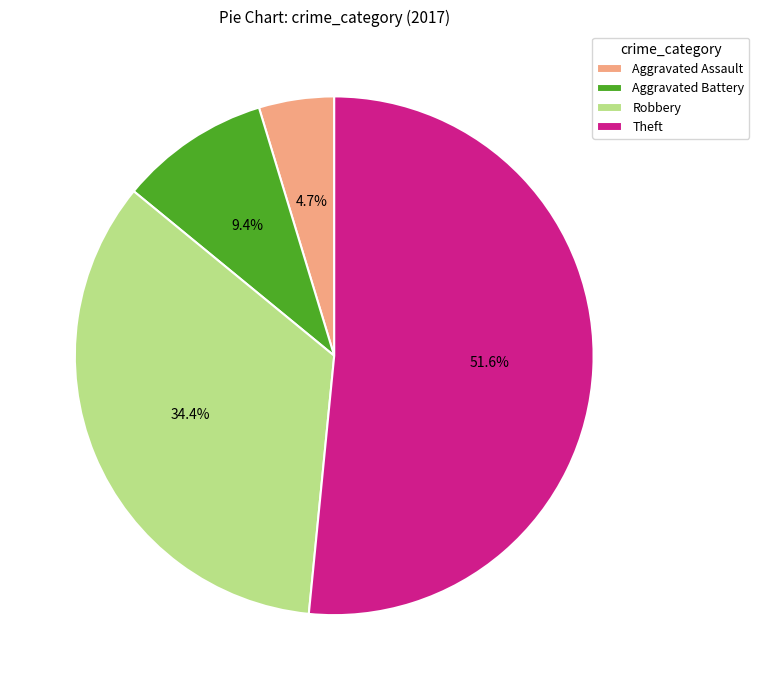

Combined, what portion of the pie is Theft and Aggravated Assault?

56.2%